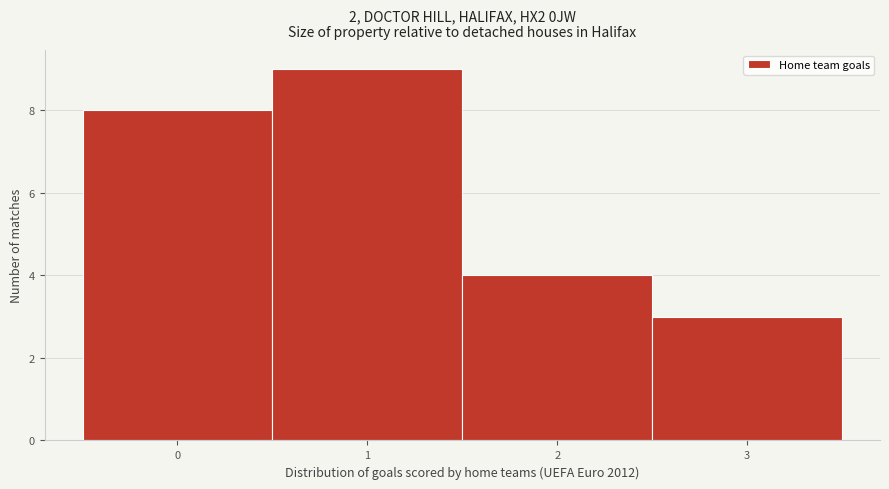

How tall is the bar that spans 1.5 to 2.5 on the x-axis? The values are not printed on the chart, so give them approximately, as read against the axis.

4